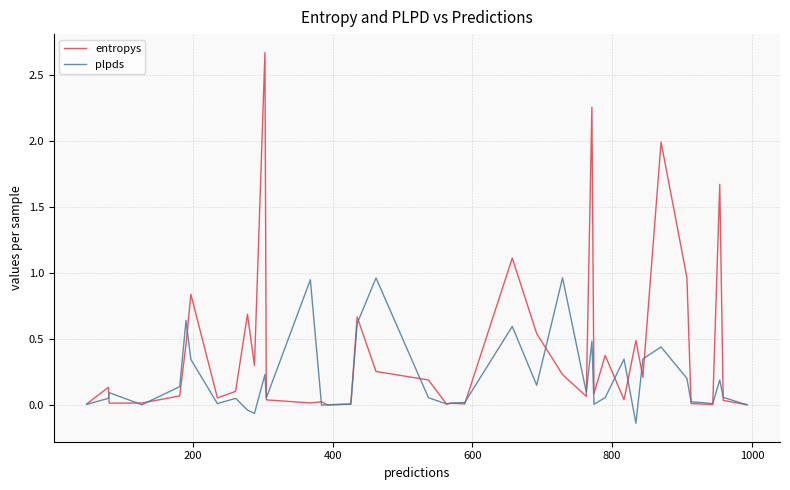

What are all the series names shown in the legend?

entropys, plpds